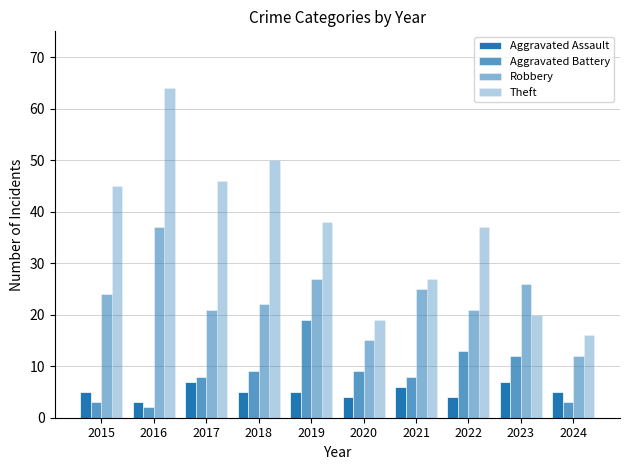

Does the chart contain stacked bars?

No